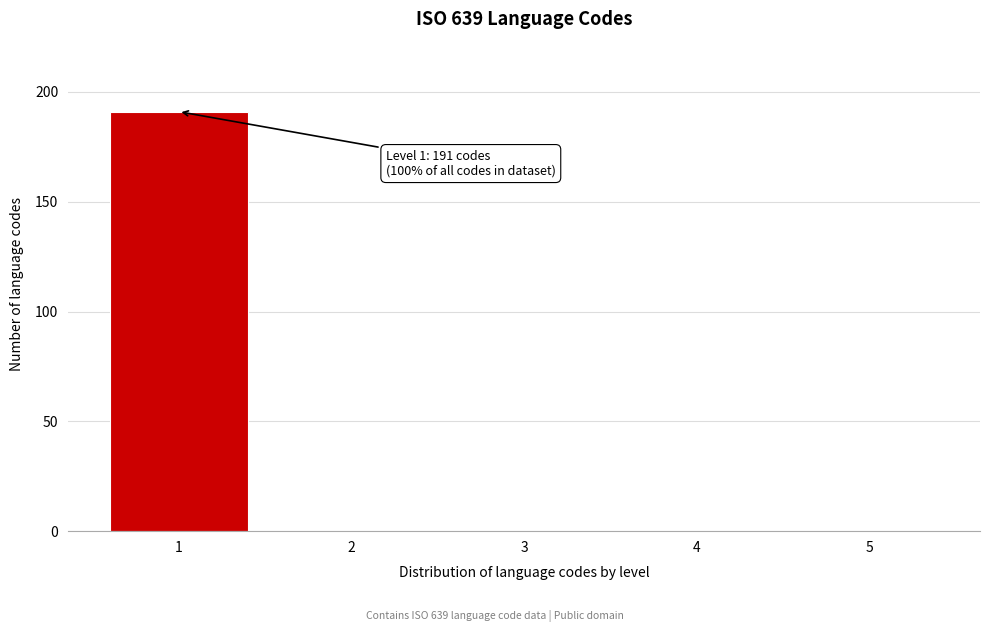

Reading right to left, extract all data points from this chart.

5=0	4=0	3=0	2=0	1=191